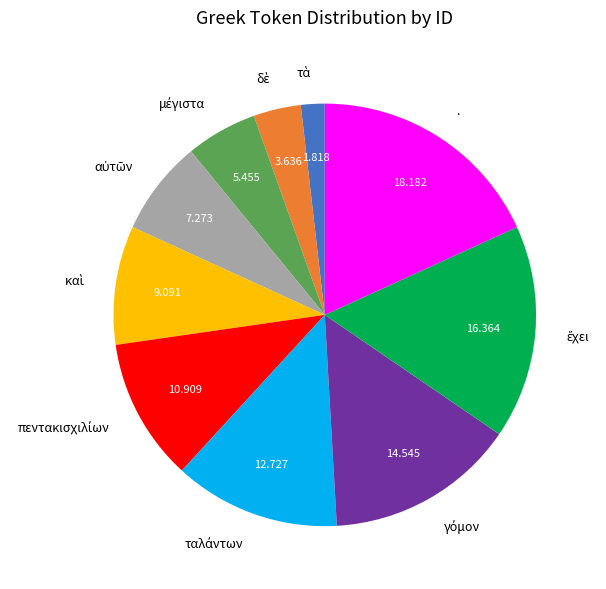

Which slice is the largest?

.